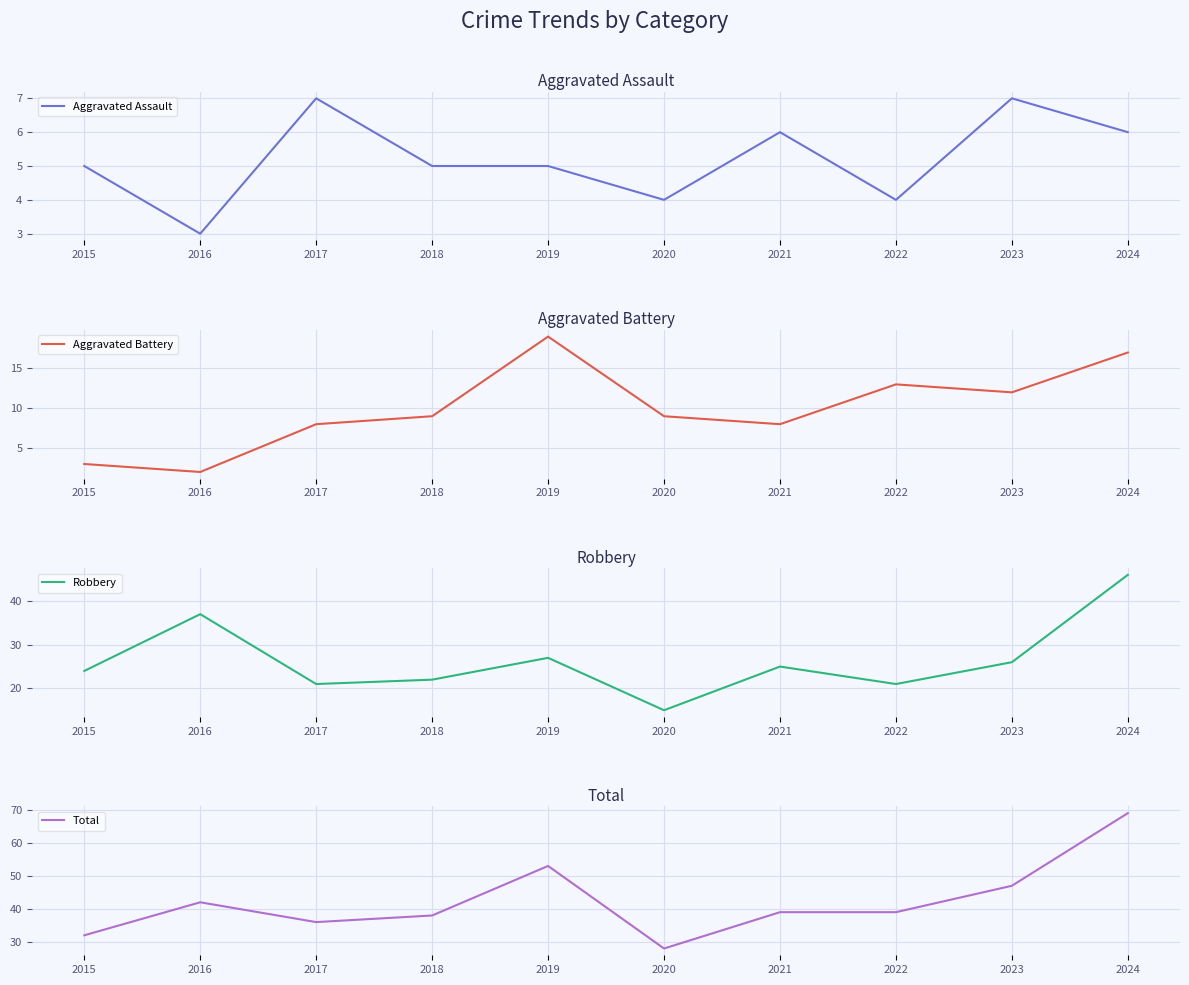

Reading right to left, transcribe all the data shown in this chart.

Aggravated Assault: 2024=6	2023=7	2022=4	2021=6	2020=4	2019=5	2018=5	2017=7	2016=3	2015=5
Aggravated Battery: 2024=17	2023=12	2022=13	2021=8	2020=9	2019=19	2018=9	2017=8	2016=2	2015=3
Robbery: 2024=46	2023=26	2022=21	2021=25	2020=15	2019=27	2018=22	2017=21	2016=37	2015=24
Total: 2024=69	2023=47	2022=39	2021=39	2020=28	2019=53	2018=38	2017=36	2016=42	2015=32